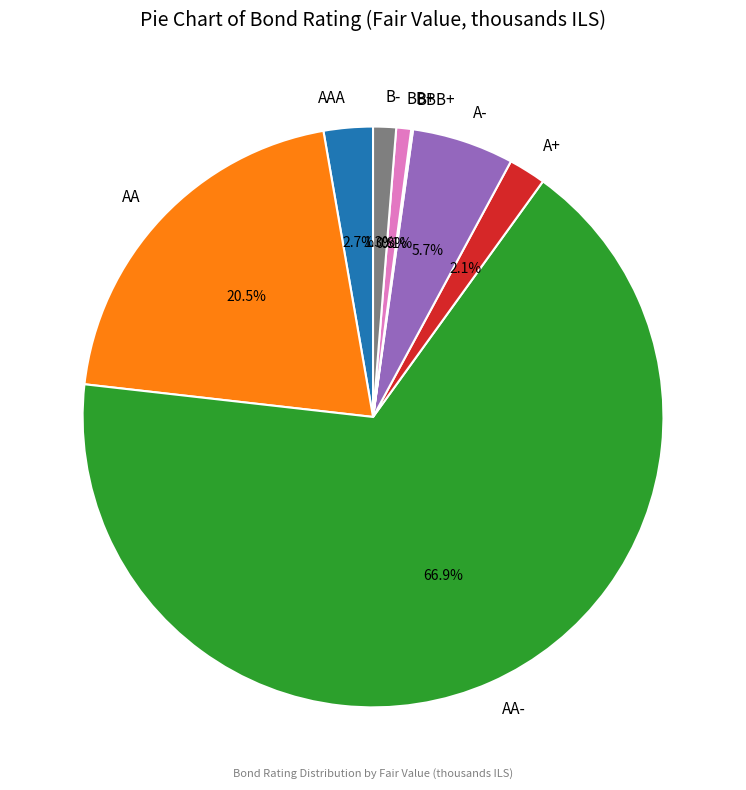

Combined, do BB+ and AAA account for over 50%?

No